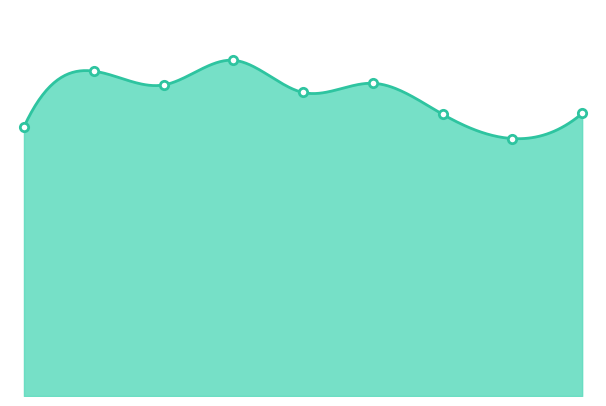

What is the maximum value for Criminal Sexual Assault?

39